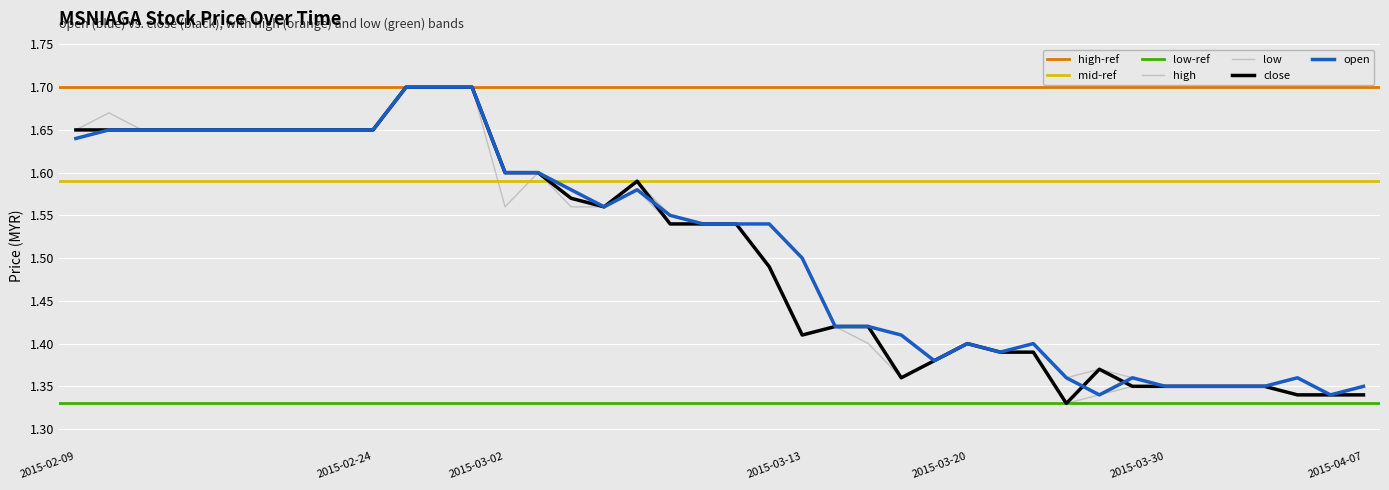

Reading left to right, transcribe all the data shown in this chart.

open: 1.6	1.6	1.6	1.6	1.6	1.6	1.6	1.6	1.6	1.6	1.7	1.7	1.7	1.6	1.6	1.6	1.6	1.6	1.6	1.5	1.5	1.5	1.5	1.4	1.4	1.4	1.4	1.4	1.4	1.4	1.4	1.3	1.4	1.4	1.4	1.4	1.4	1.4	1.3	1.4
high: 1.6	1.7	1.6	1.6	1.6	1.6	1.6	1.6	1.6	1.6	1.7	1.7	1.7	1.6	1.6	1.6	1.6	1.6	1.6	1.5	1.5	1.5	1.5	1.4	1.4	1.4	1.4	1.4	1.4	1.4	1.4	1.4	1.4	1.4	1.4	1.4	1.4	1.4	1.3	1.4
low: 1.6	1.6	1.6	1.6	1.6	1.6	1.6	1.6	1.6	1.6	1.7	1.7	1.7	1.6	1.6	1.6	1.6	1.6	1.5	1.5	1.5	1.5	1.4	1.4	1.4	1.4	1.4	1.4	1.4	1.4	1.3	1.3	1.4	1.4	1.4	1.4	1.4	1.3	1.3	1.3
close: 1.6	1.6	1.6	1.6	1.6	1.6	1.6	1.6	1.6	1.6	1.7	1.7	1.7	1.6	1.6	1.6	1.6	1.6	1.5	1.5	1.5	1.5	1.4	1.4	1.4	1.4	1.4	1.4	1.4	1.4	1.3	1.4	1.4	1.4	1.4	1.4	1.4	1.3	1.3	1.3